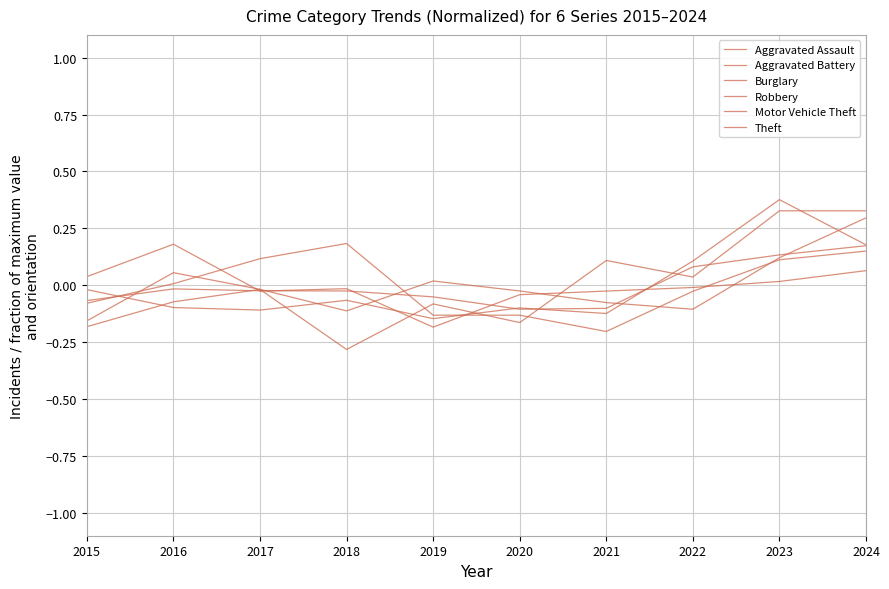

What is the total value across all series at 2016?

0.1